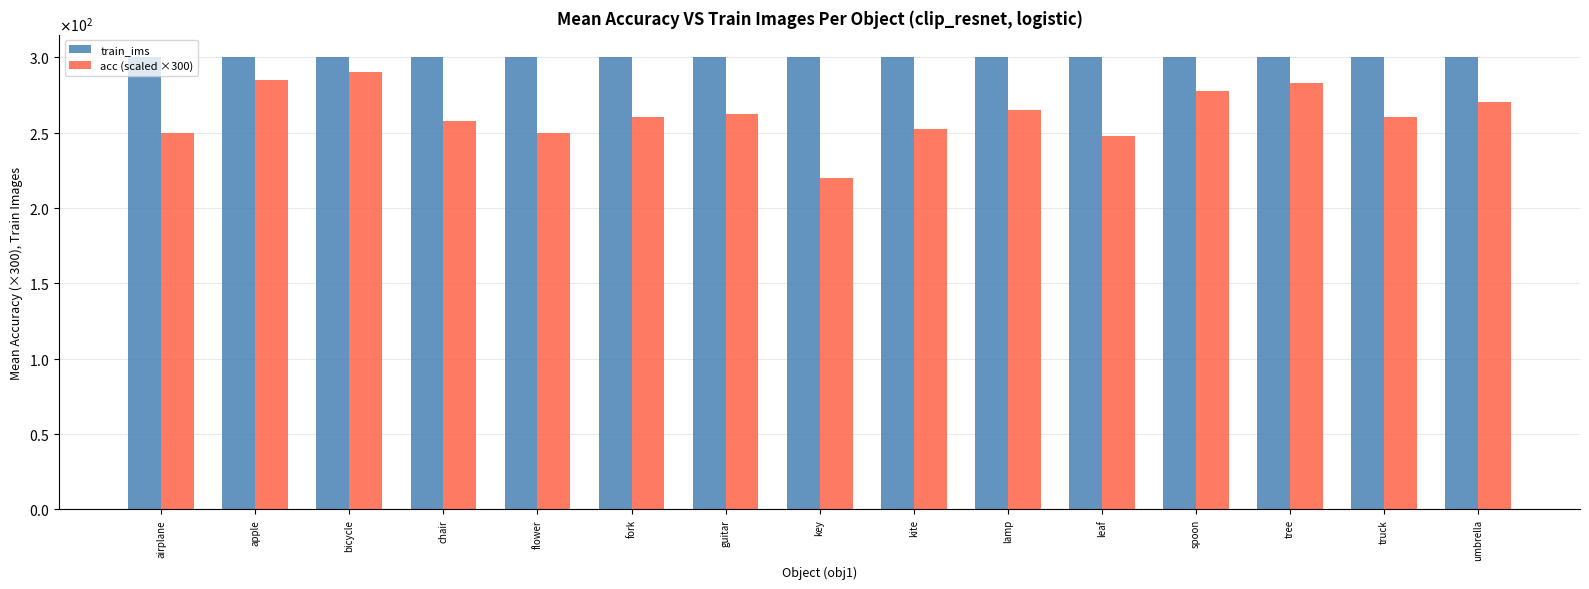

At which category is the sum across all series the highest?

bicycle